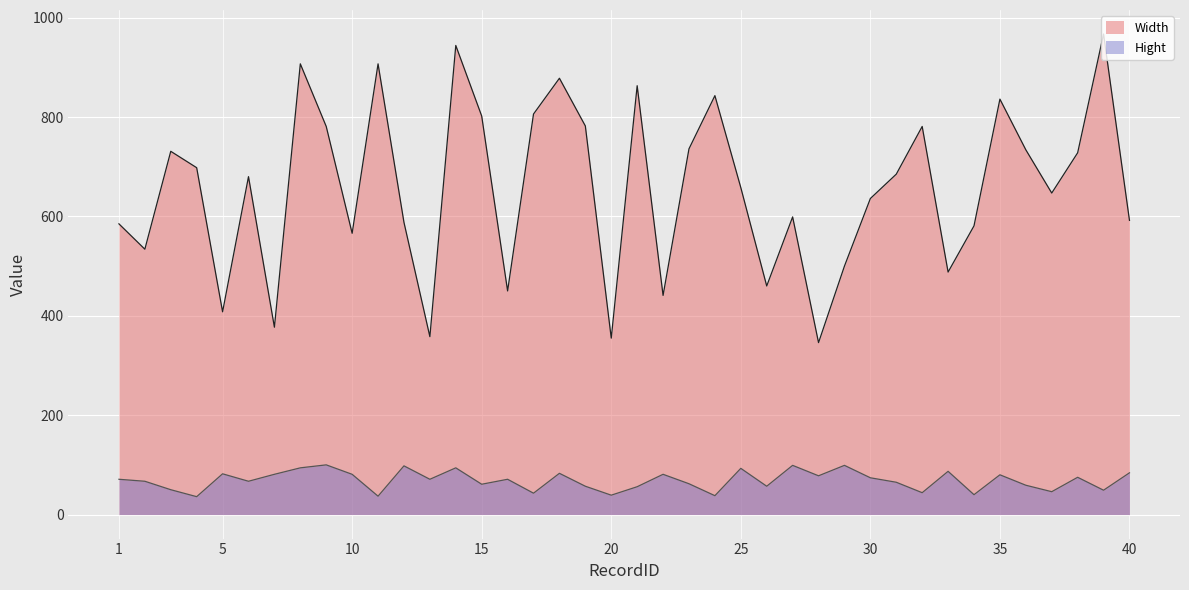

Rank the series at 39 from highest to lowest value.

Width, Hight